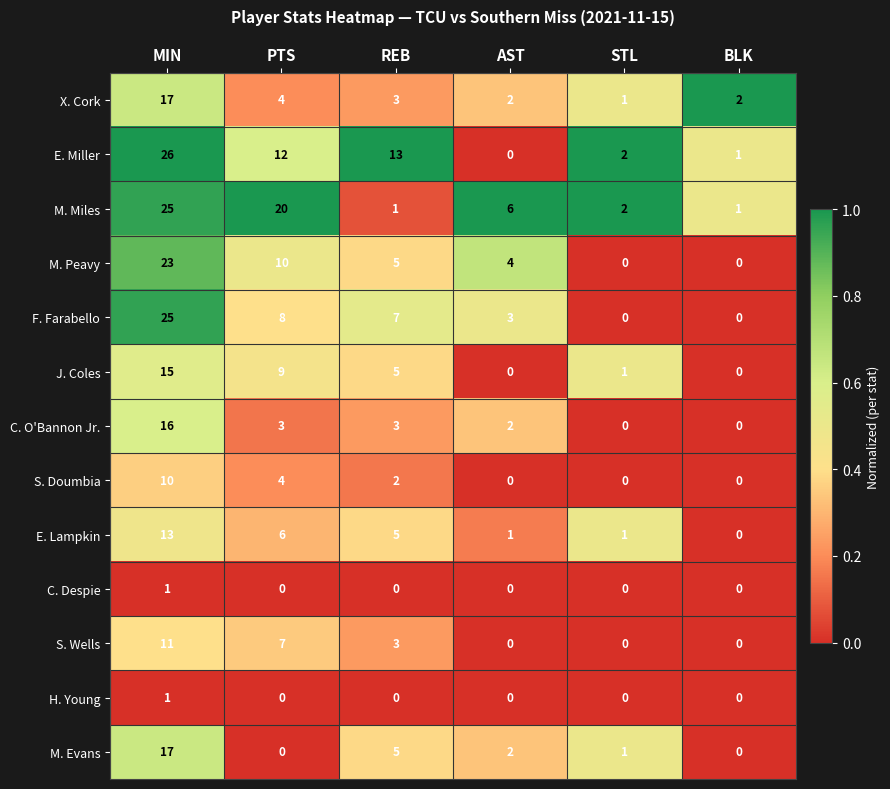

What is the difference between the second highest and minimum values in the E. Miller series?

13